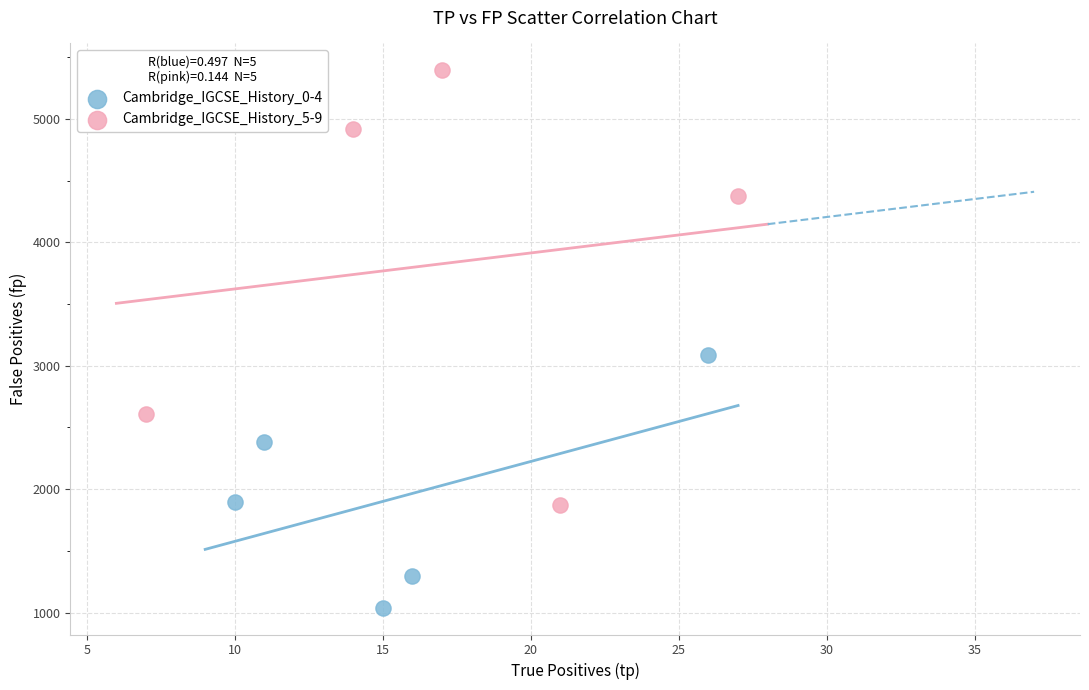

Which series has the widest spread of Y values?

Cambridge_IGCSE_History_5-9